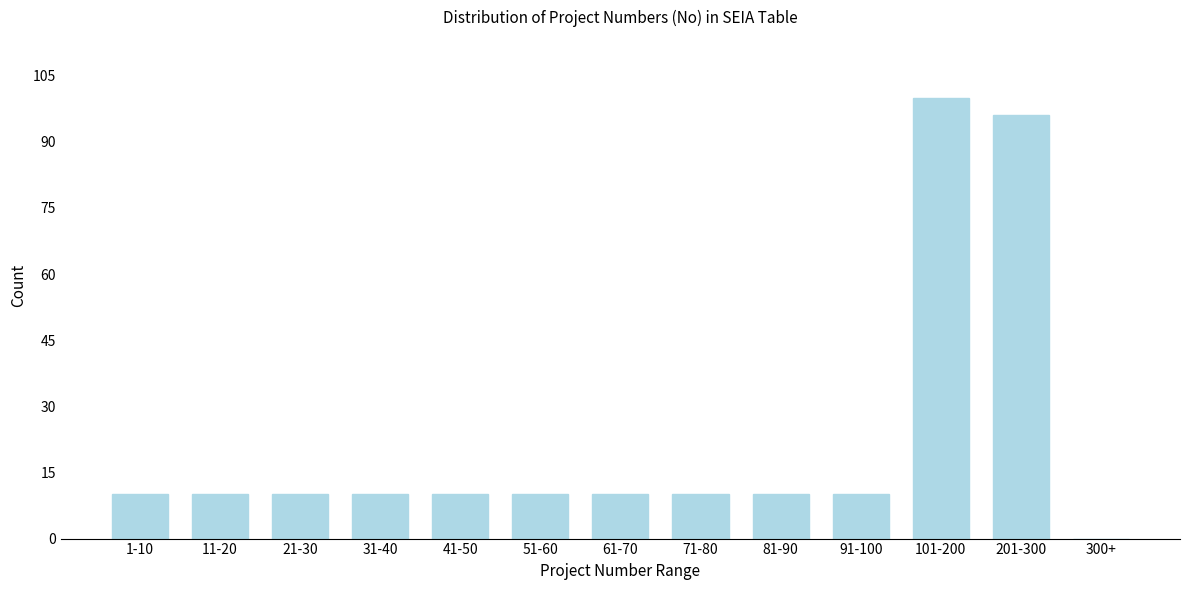

Reading left to right, extract all data points from this chart.

1-10=10	11-20=10	21-30=10	31-40=10	41-50=10	51-60=10	61-70=10	71-80=10	81-90=10	91-100=10	101-200=100	201-300=96	300+=0